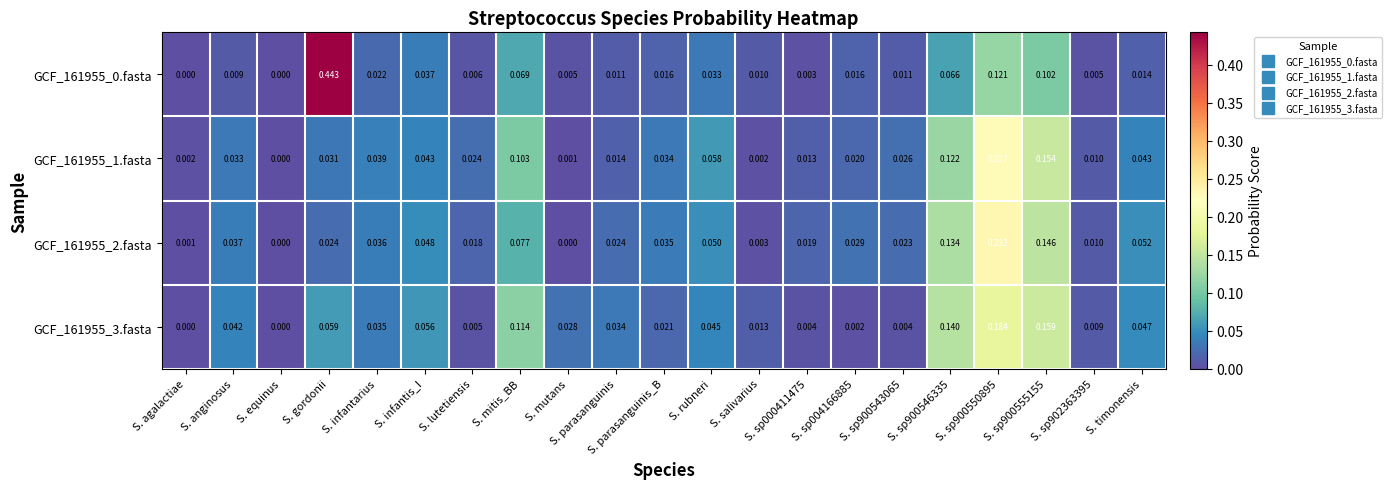

Which series has the largest total across all categories?

GCF_161955_3.fasta